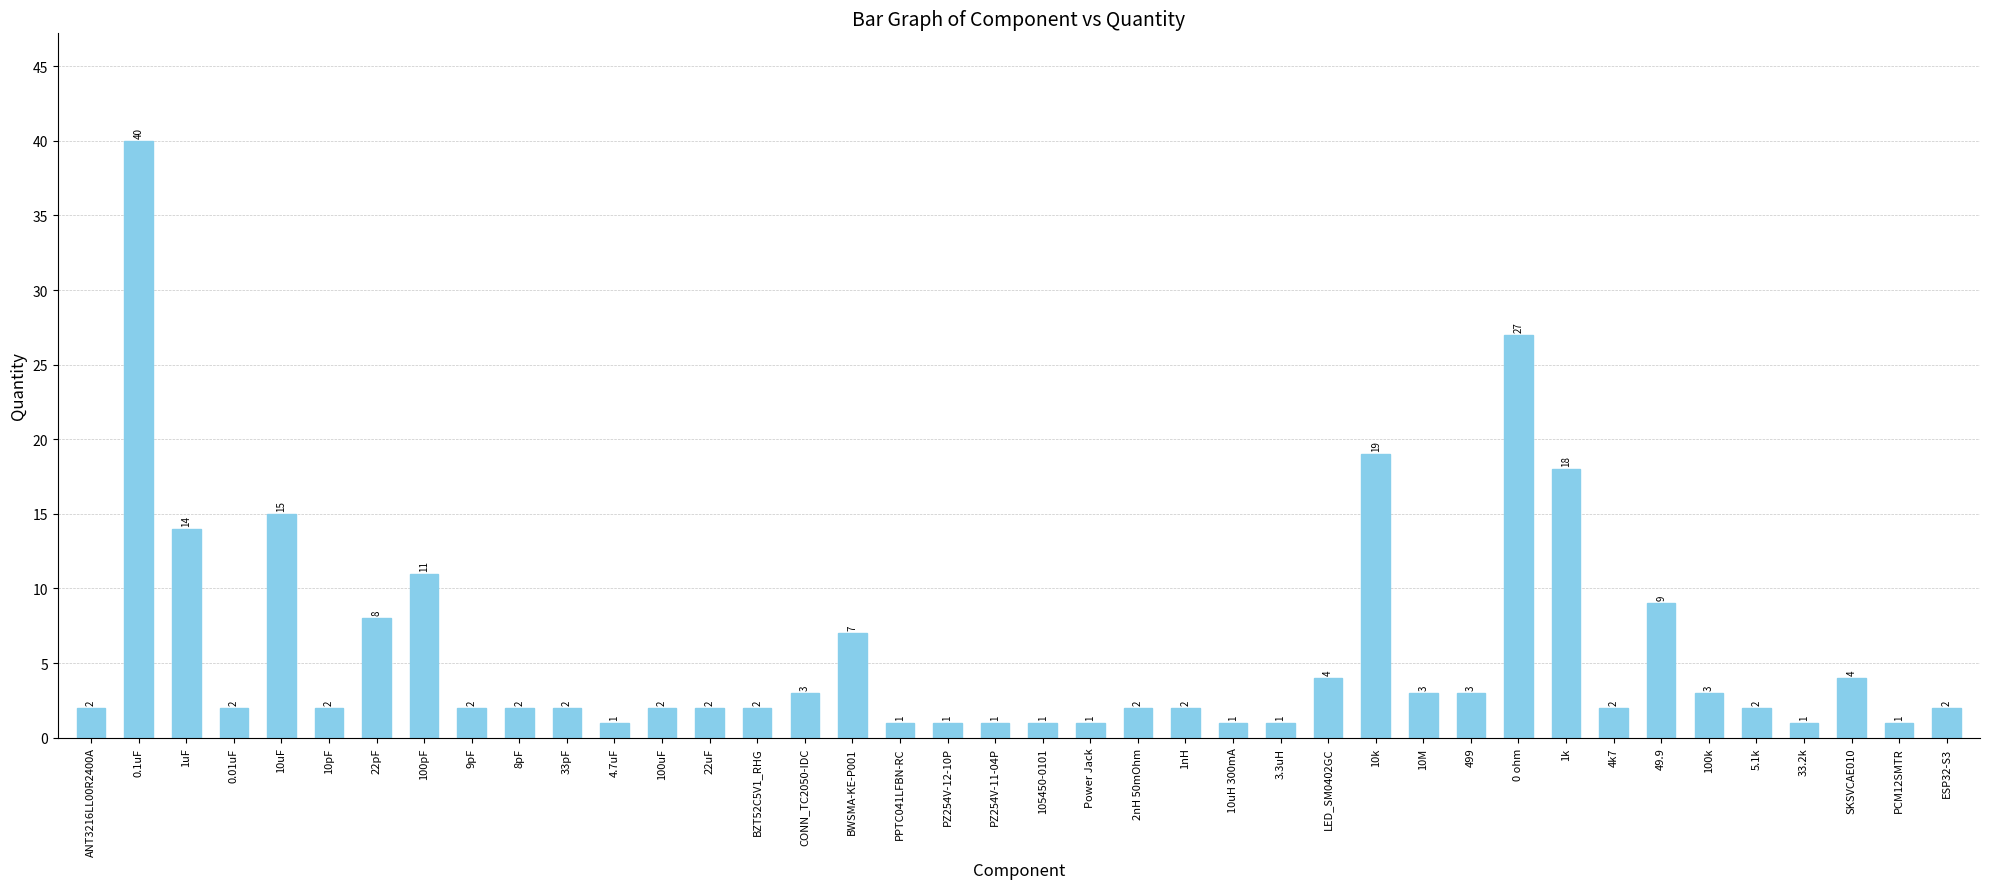

Are the bars grouped side by side (vs. stacked)?

No